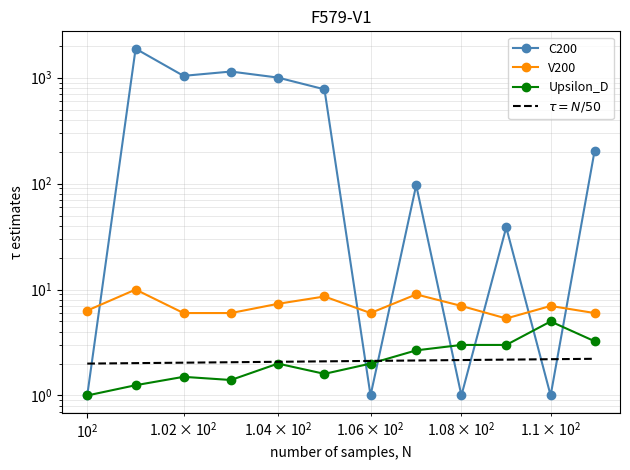

How many times do C200 and Upsilon_D cross each other?

6